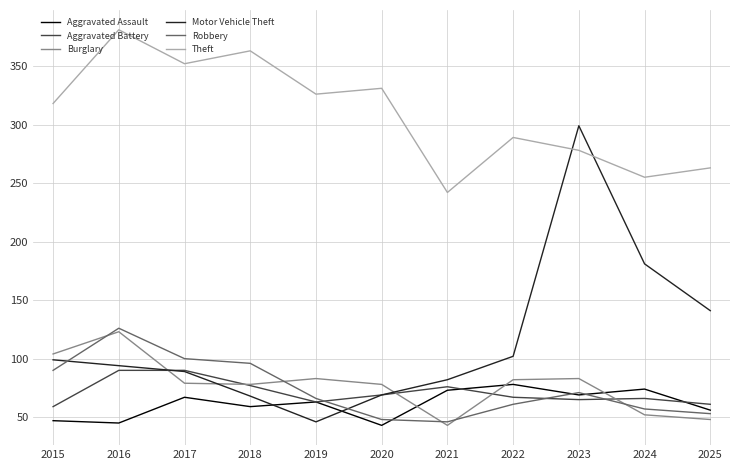

What is the difference between the highest and lowest values at 2020?

288